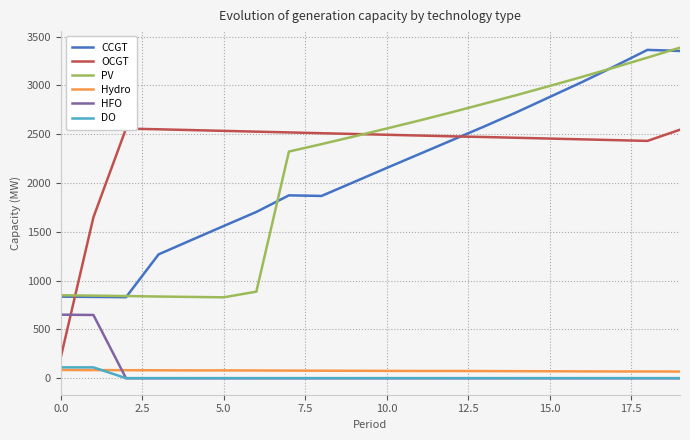

What is the difference between the maximum and minimum values in the DO series?

111